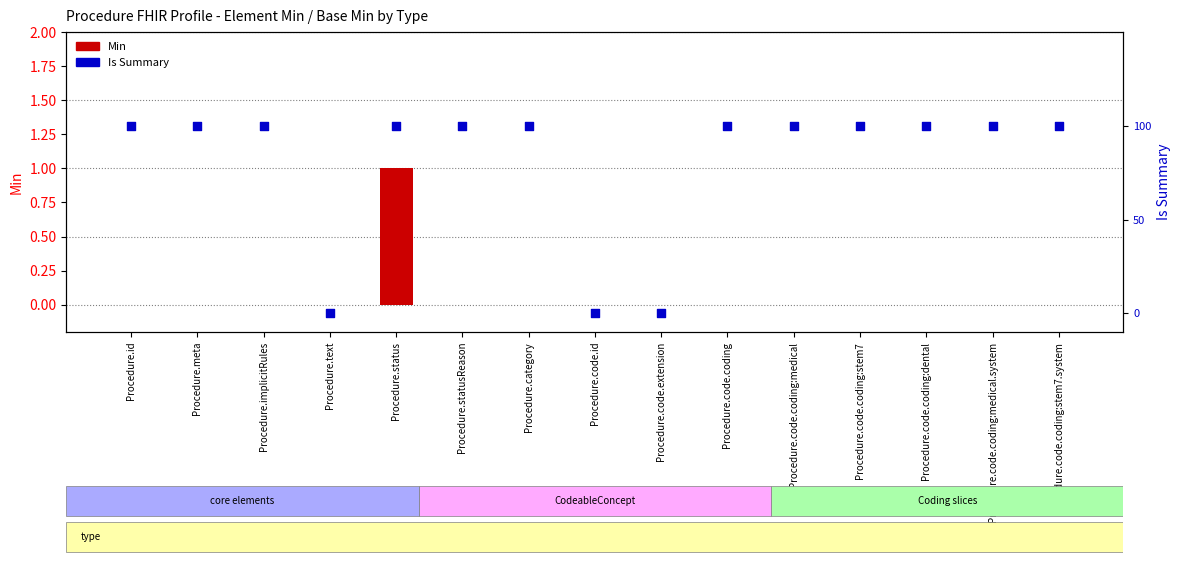

Which series reaches the maximum Y coordinate?

Min